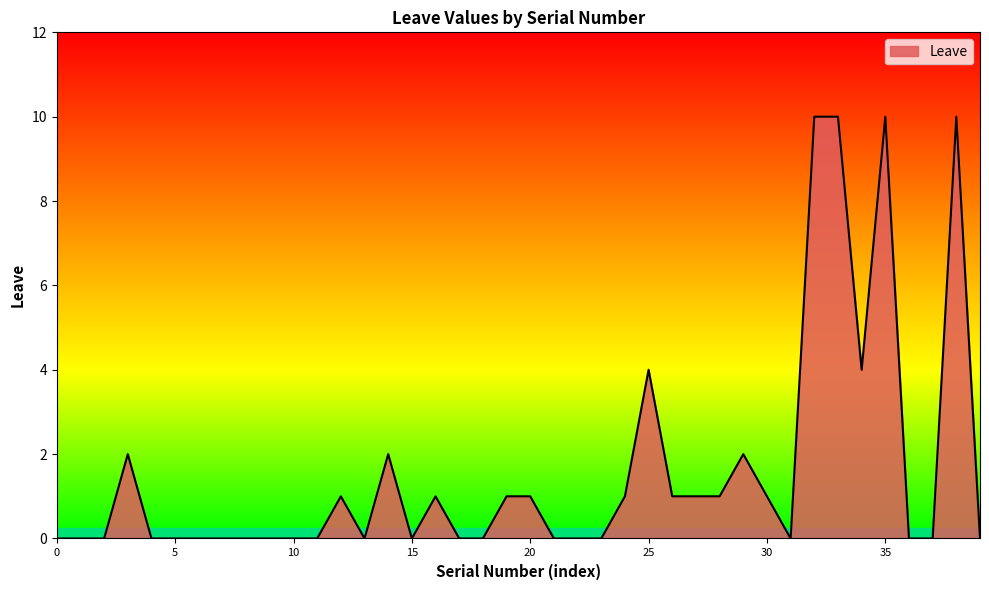

What is the maximum value shown in the chart?

10